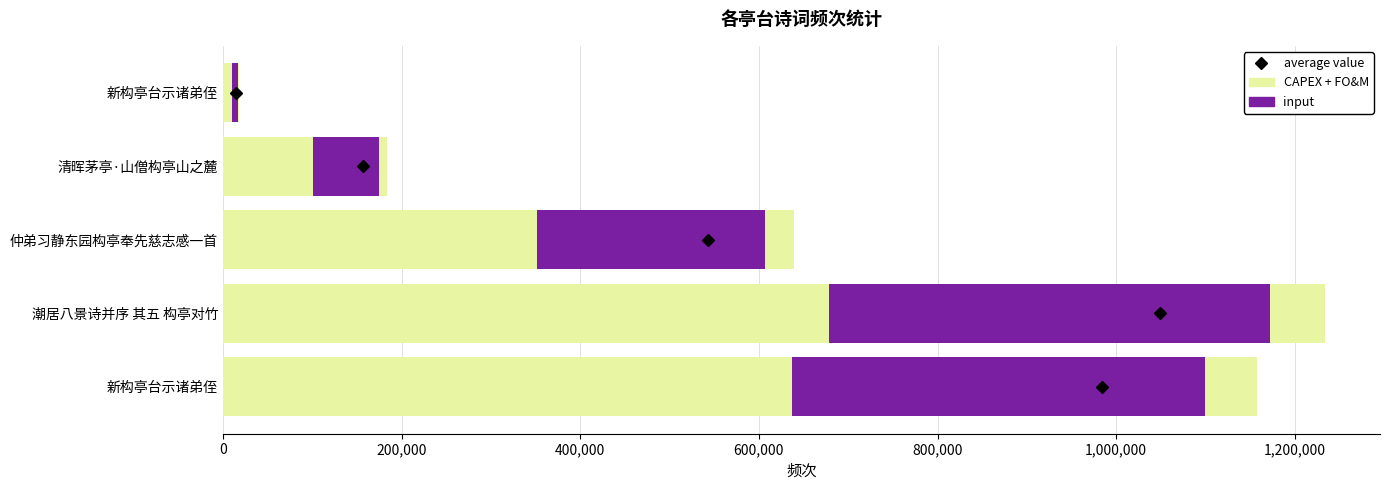

What is the lowest value of the col_0 series?

17448.0